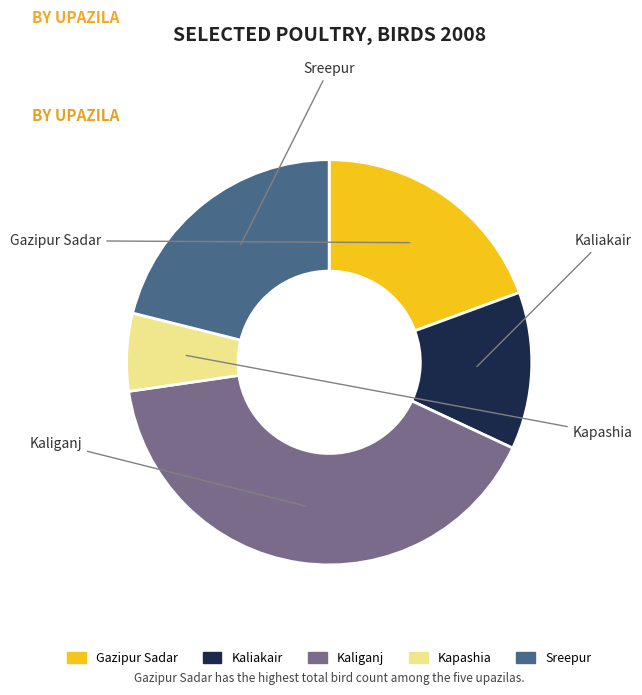

Which has a higher value, Kaliakair or Gazipur Sadar?

Gazipur Sadar